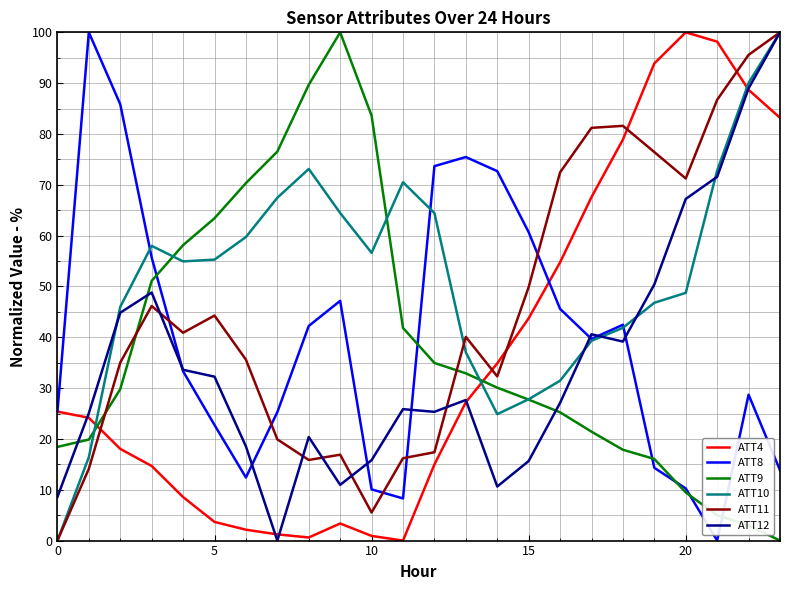

How many interior local peaks does the ATT9 series have?

1